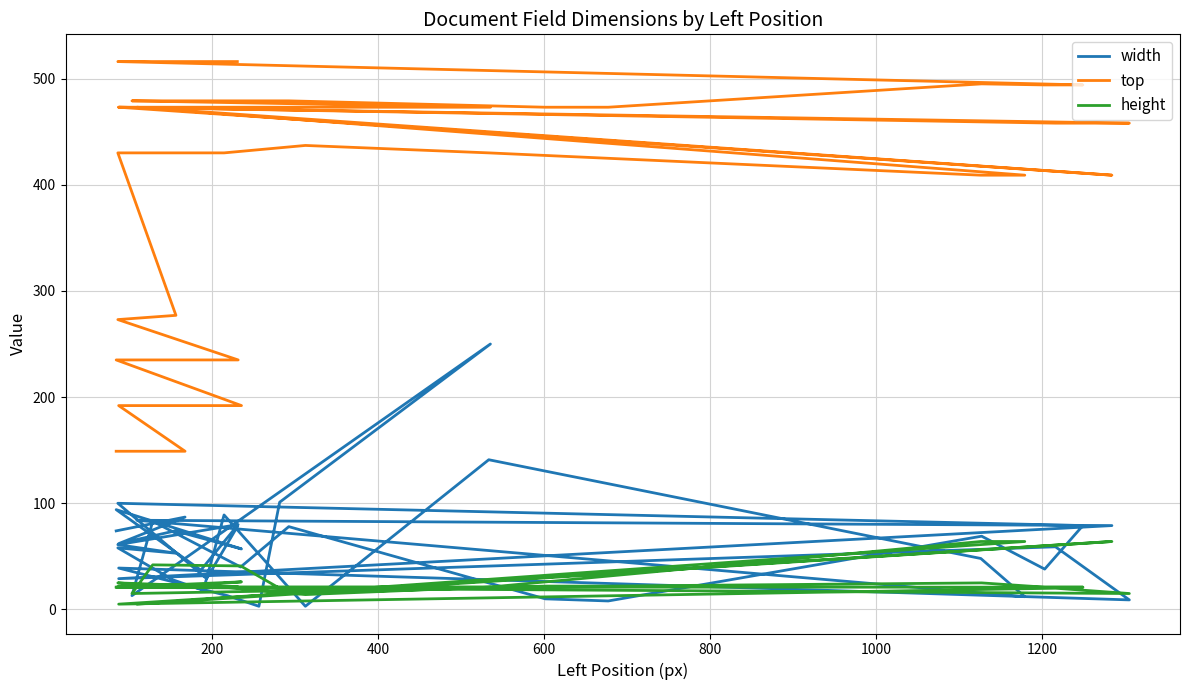

What is the average value of the top series?

402